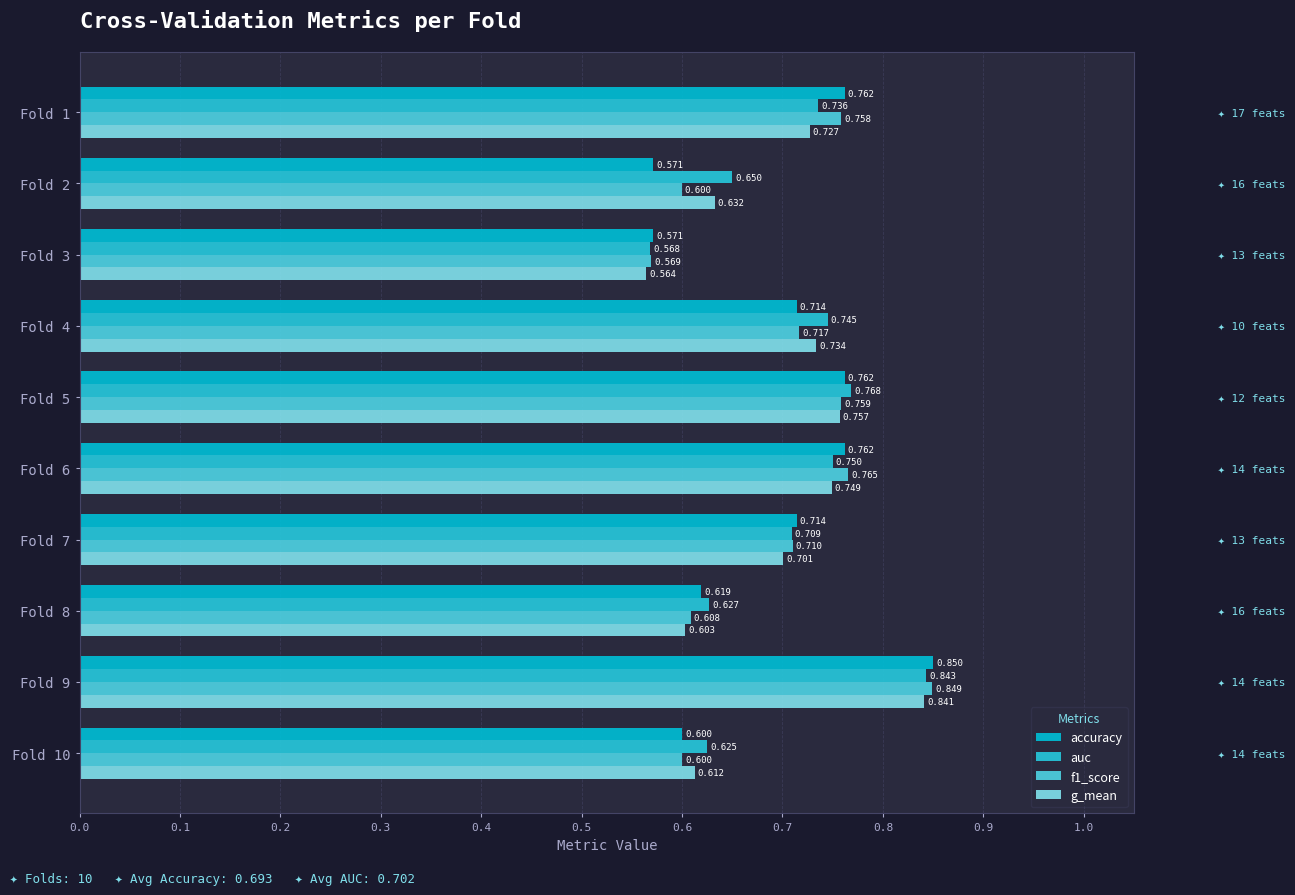

Rank the series by their maximum value, from highest to lowest.

accuracy, f1_score, auc, g_mean